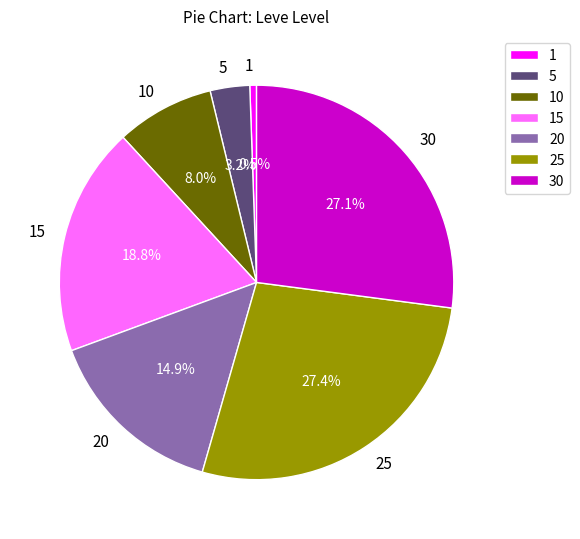

Does 1 account for over 50% of the chart?

No